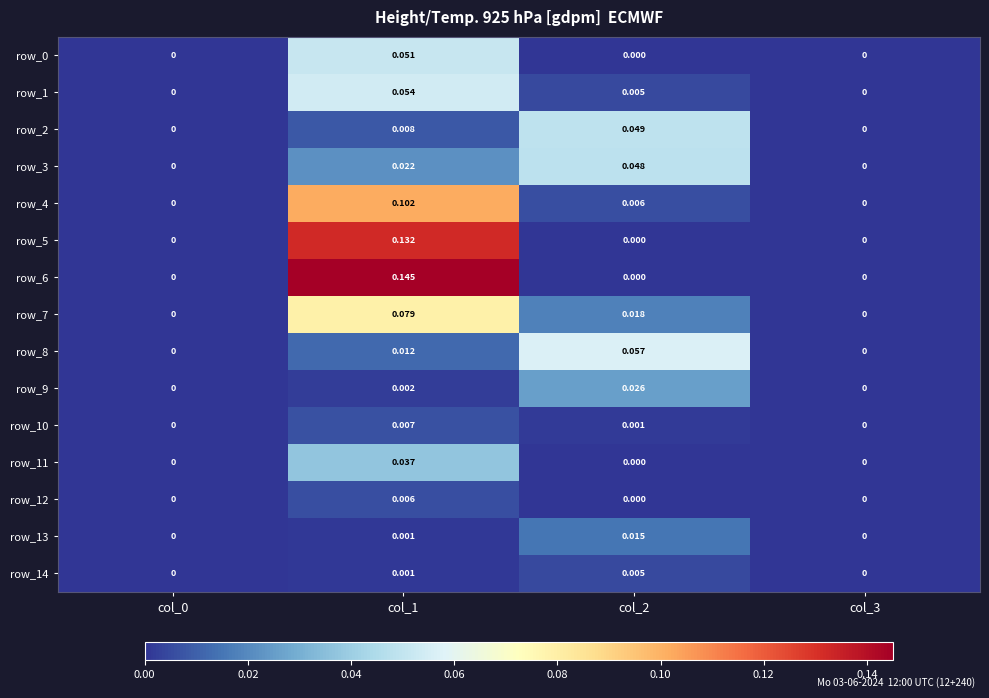

How many data points does each series have?

4